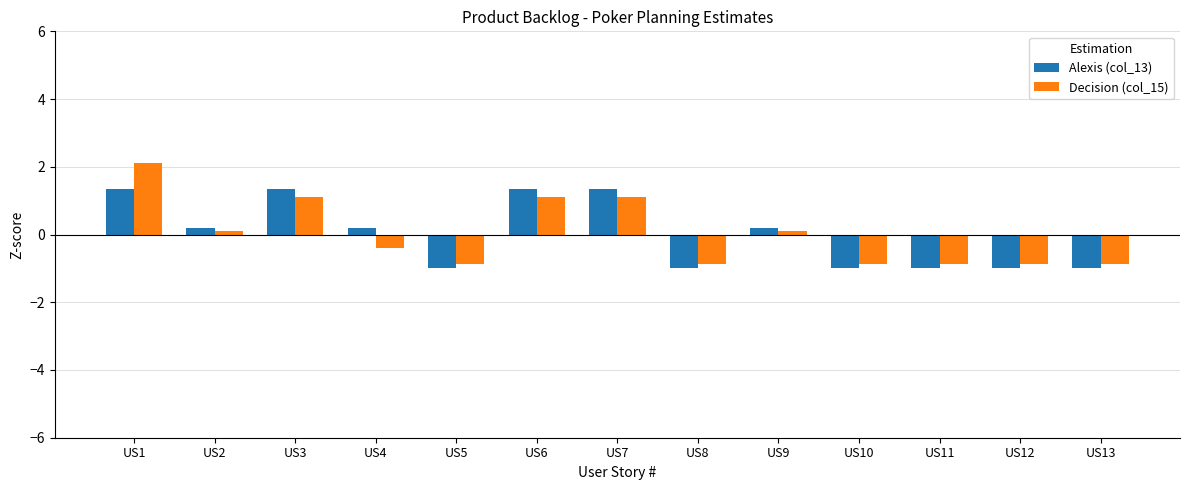

True or false: Decision (col_15) has a value of -0.9 at US13.

True